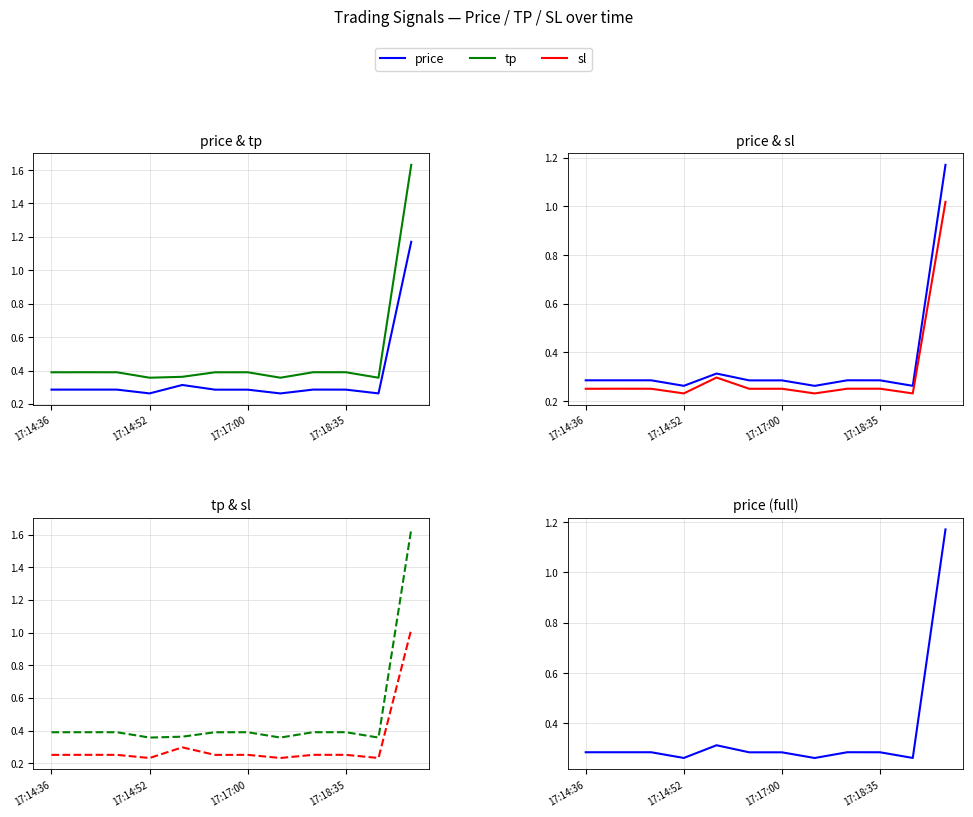

What is the lowest value of the price series?

0.3